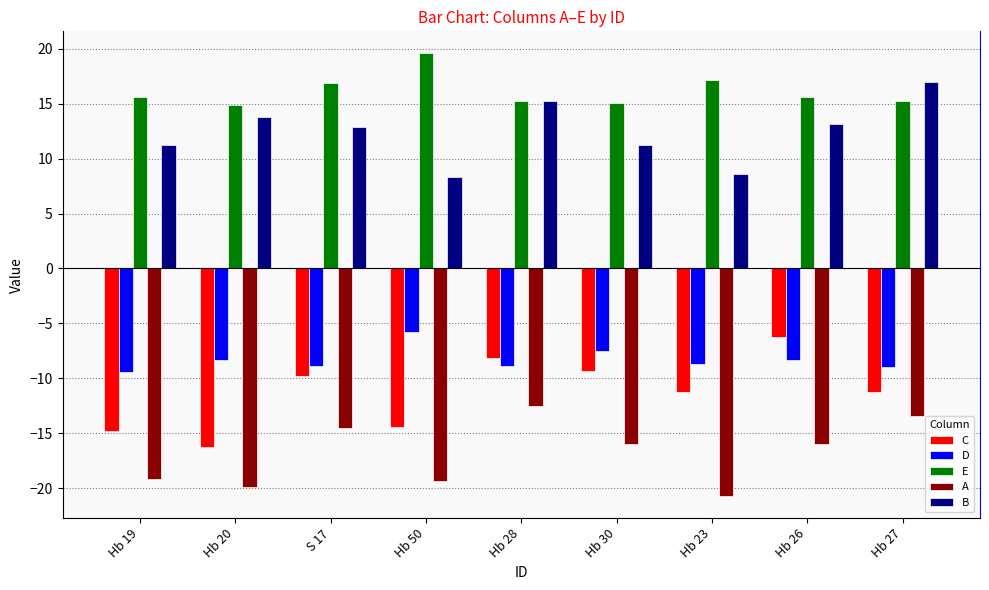

Where is D nearest to the value -7?

Hb 30